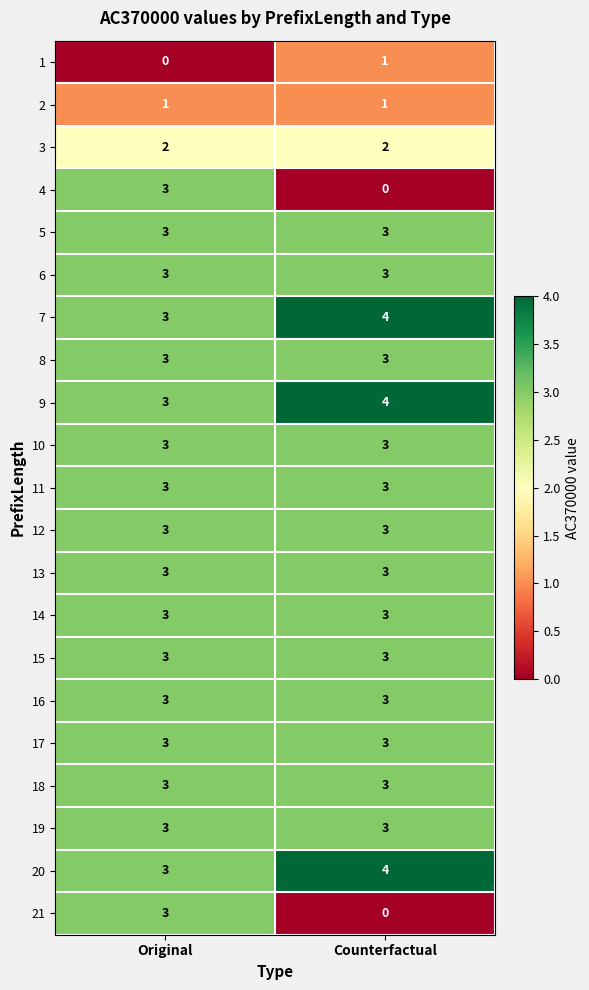

What is the difference between the highest and lowest values at Original?

3